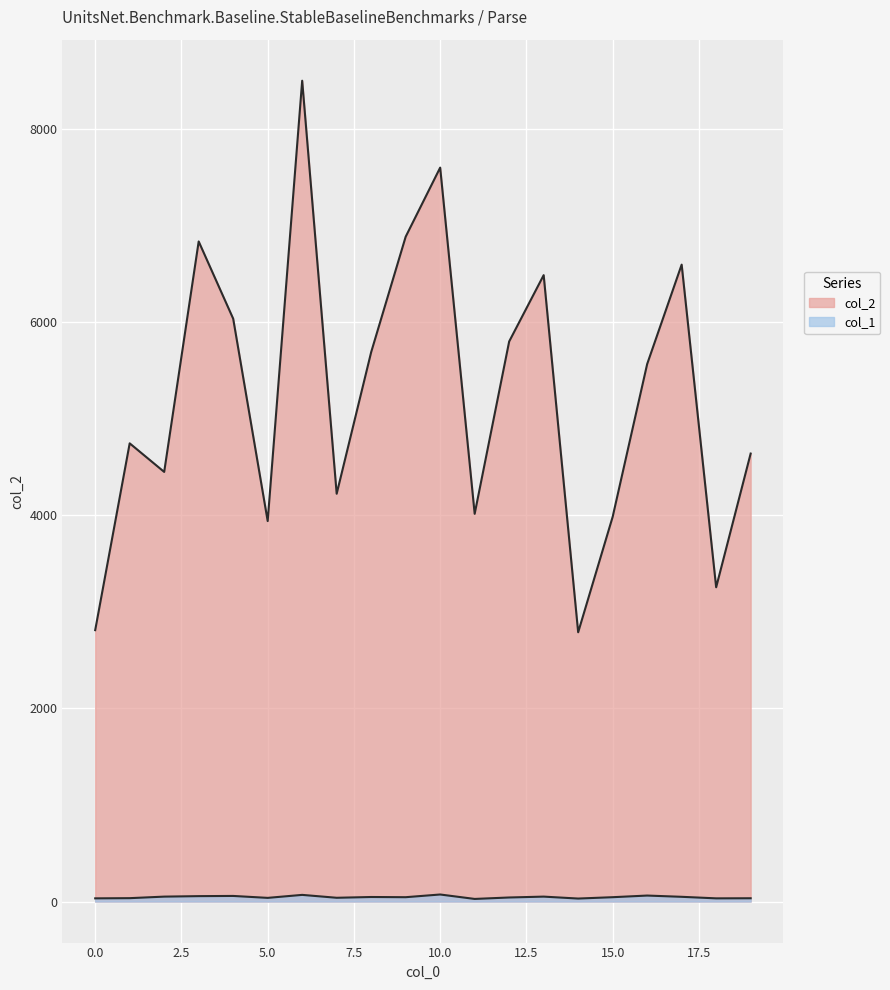

True or false: col_2 and col_1 intersect in this chart.

False